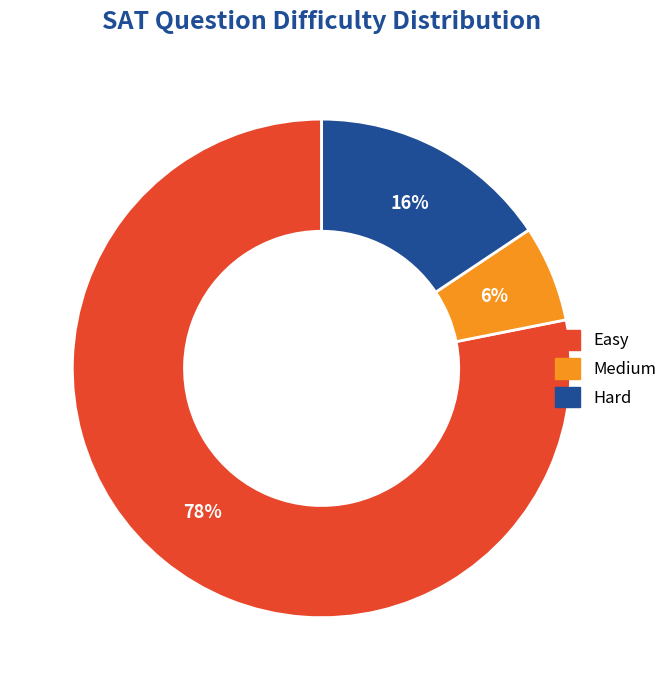

To the nearest percent, what is the average slice percentage?

33%